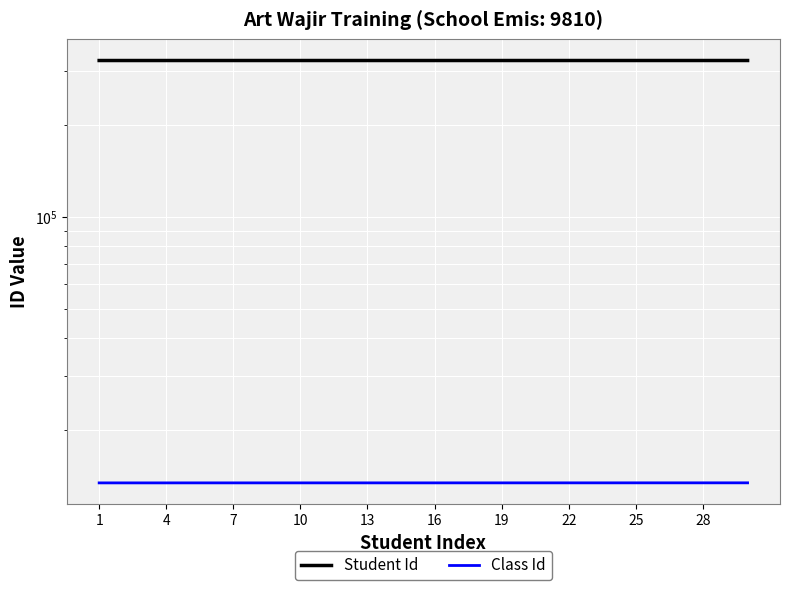

What is the label of the 10th point from the left?

10